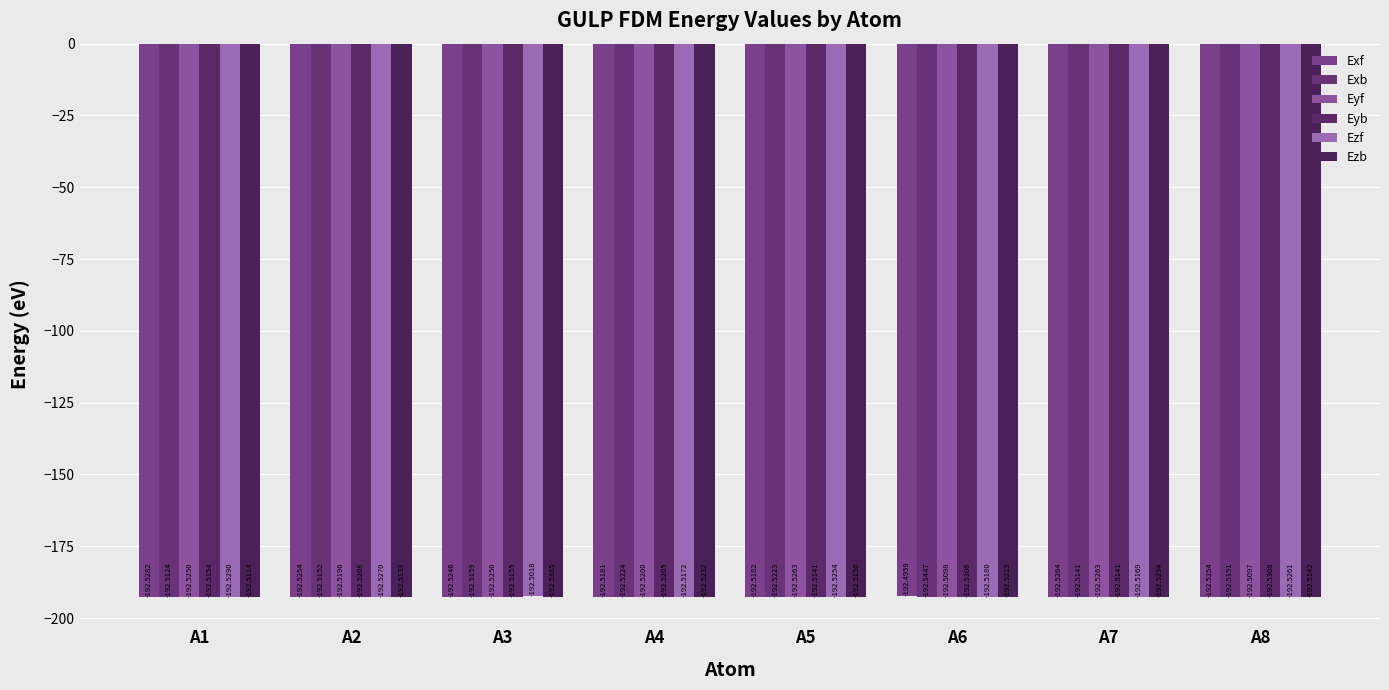

At which label does Ezb reach its peak?

A1